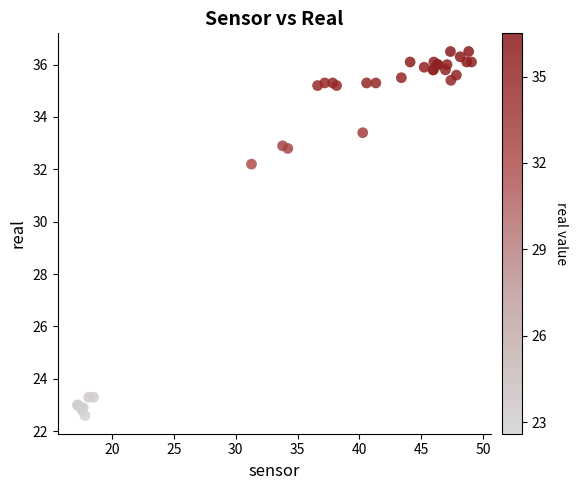

What Y value in the scatter plot is closest to 29?

32.2